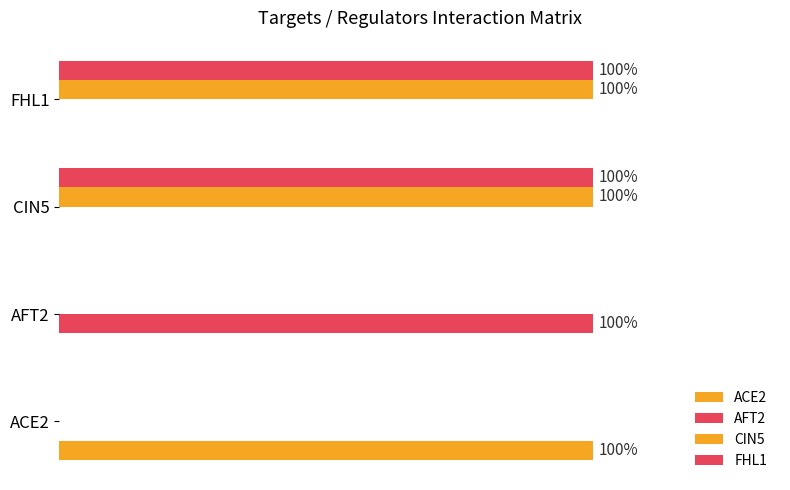

Which series has the widest spread of values?

ACE2